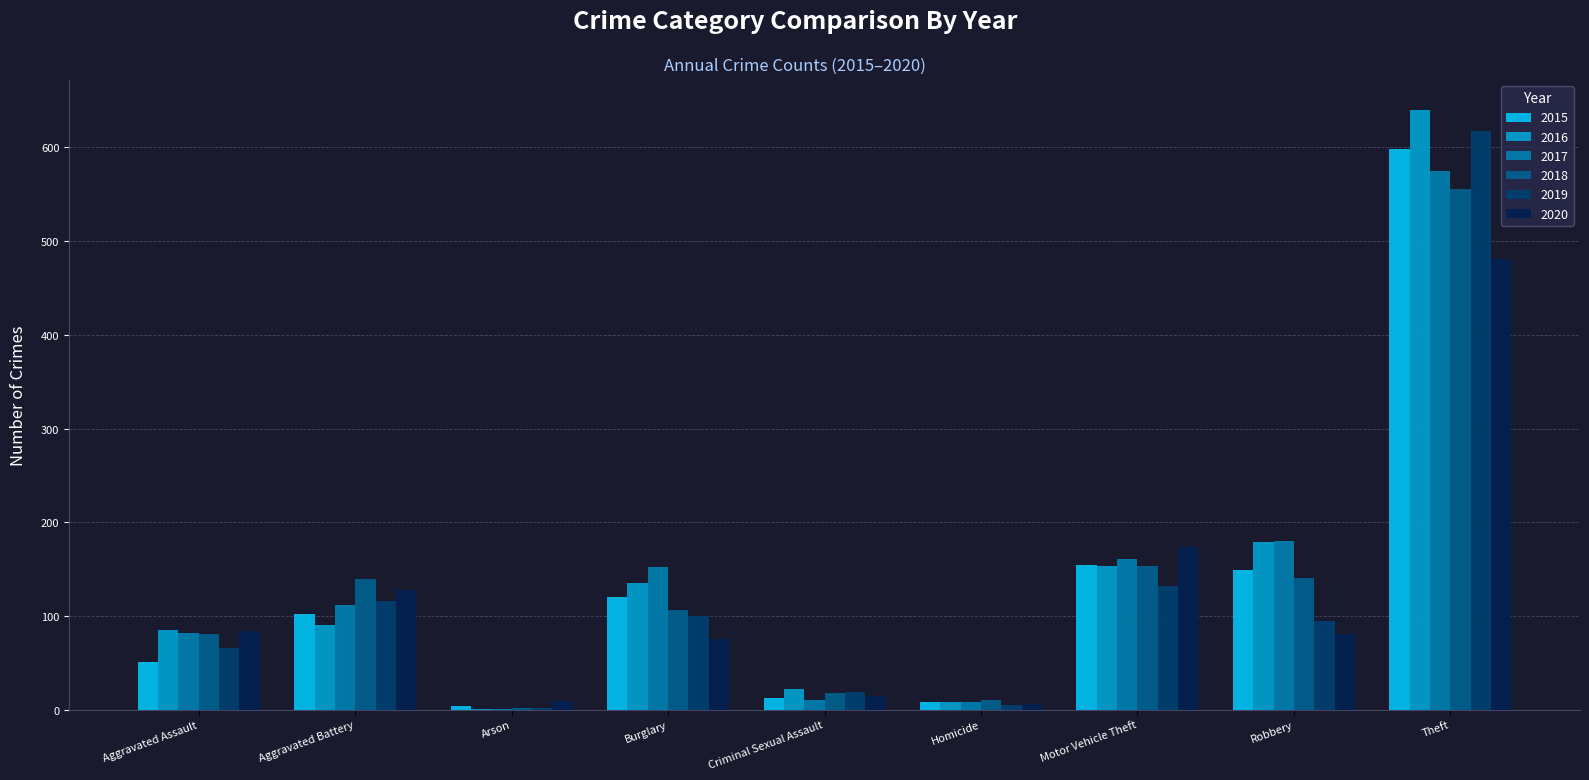

What is the maximum value for 2018?

556